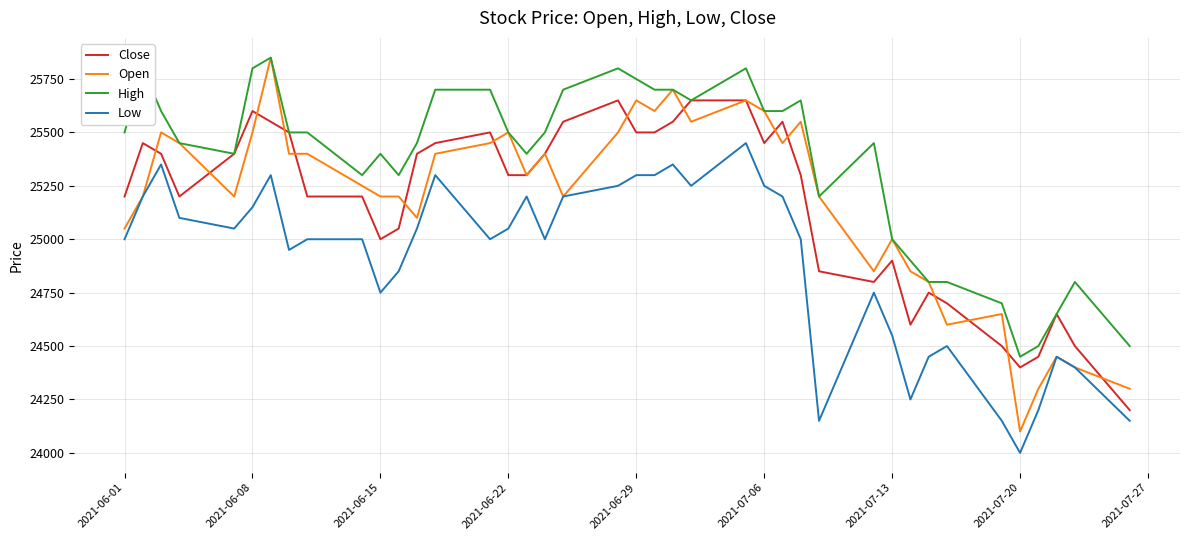

Which series has the largest range (max minus min)?

Open